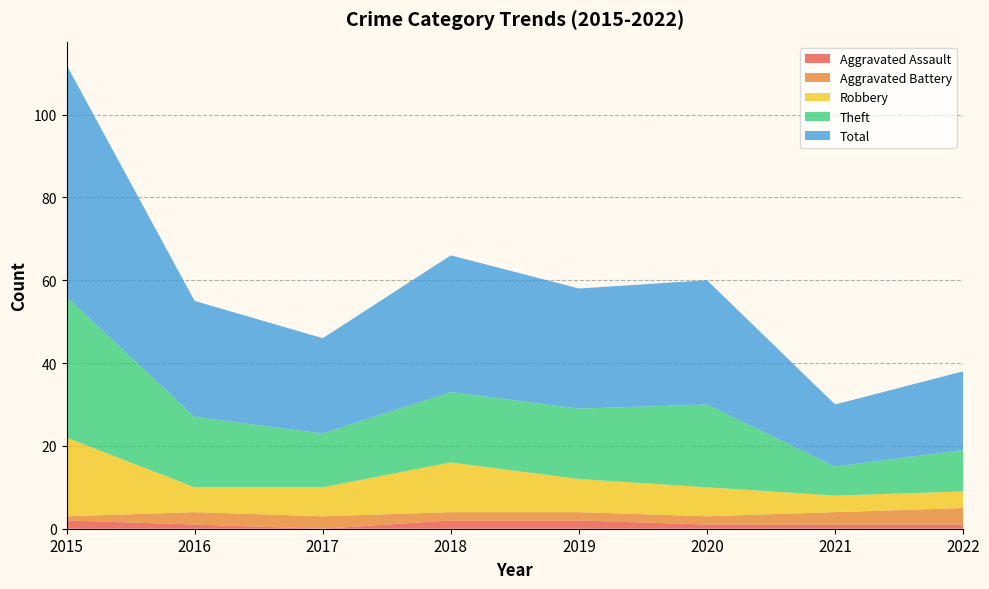

Does the chart have visible grid lines?

Yes